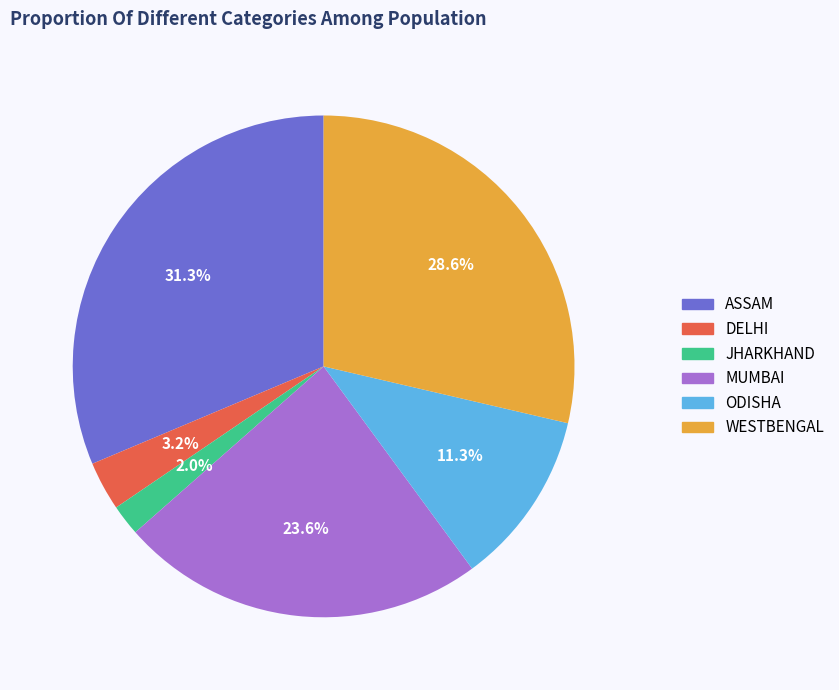

Is it true that ODISHA is 1% of the pie?

False